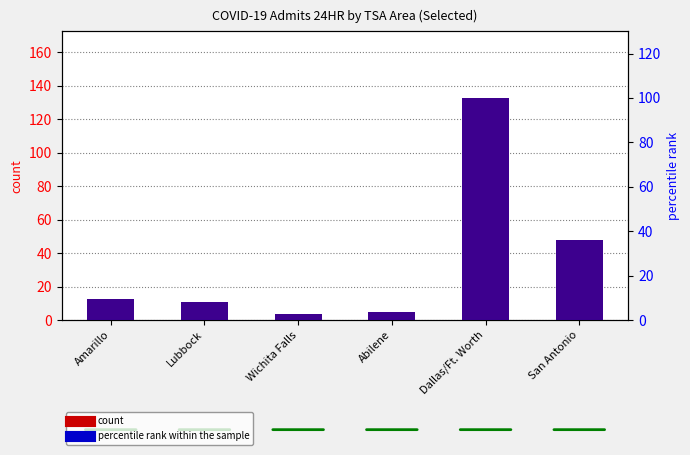

What are all the series names shown in the legend?

count, percentile rank within the sample